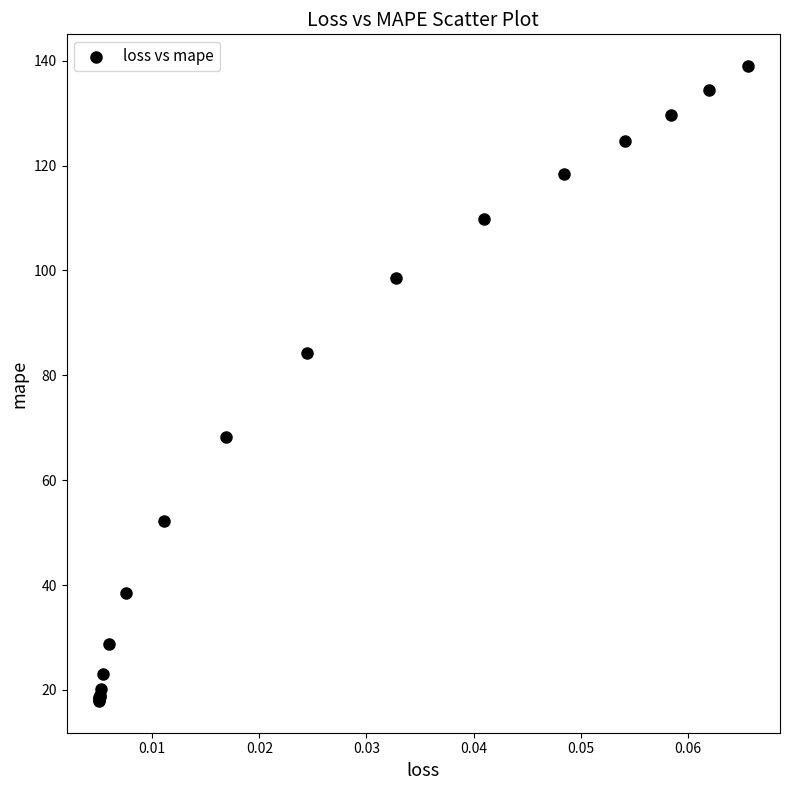

What Y value in the scatter plot is closest to 78?

84.2